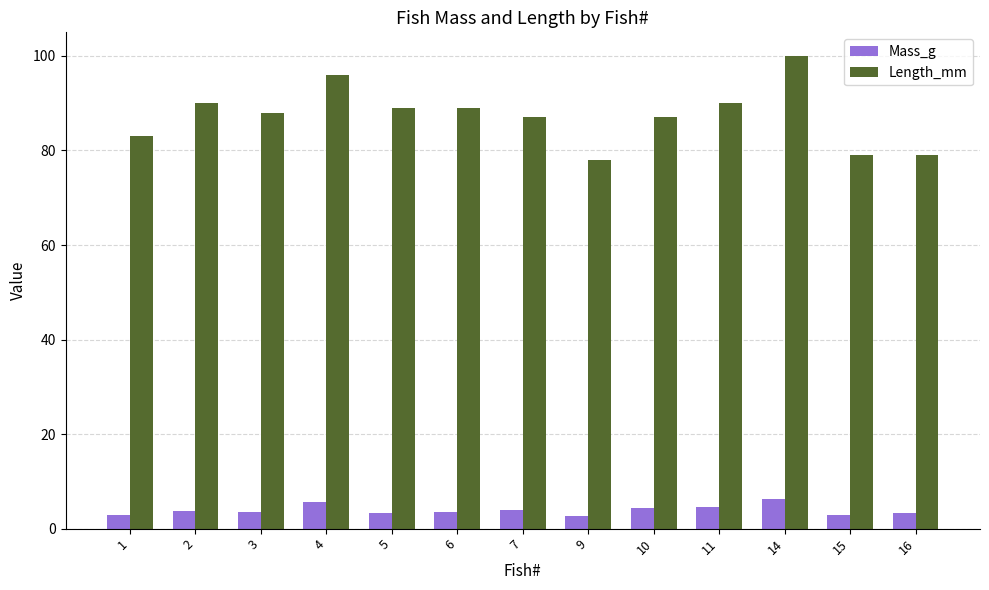

Between 3 and 15, which series saw the biggest shift?

Length_mm